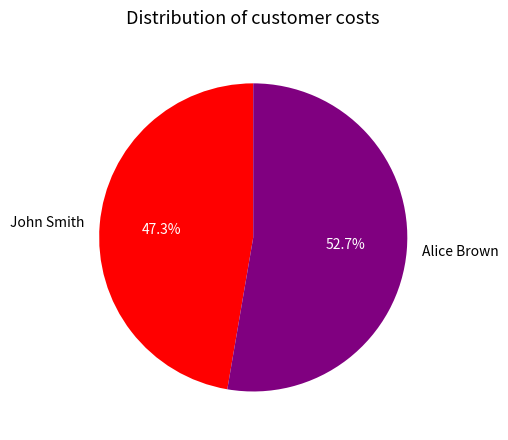

Between John Smith and Alice Brown, which is larger?

Alice Brown